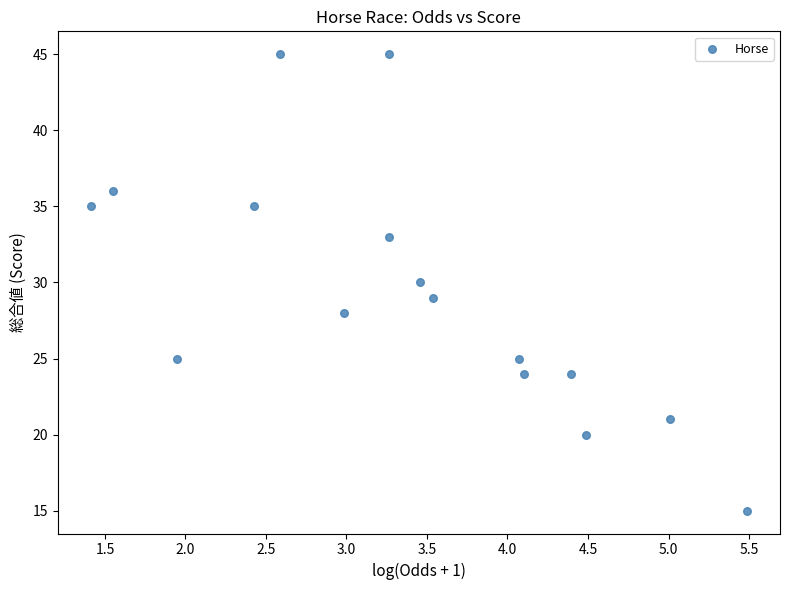

What is the range of Y values (max minus min)?

30